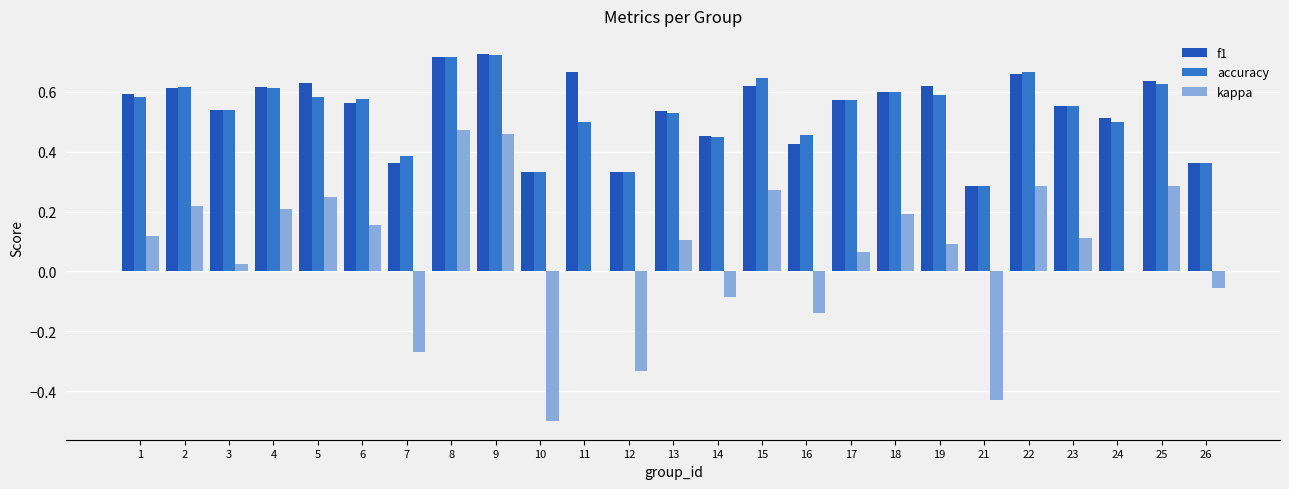

How many groups of bars are there?

25